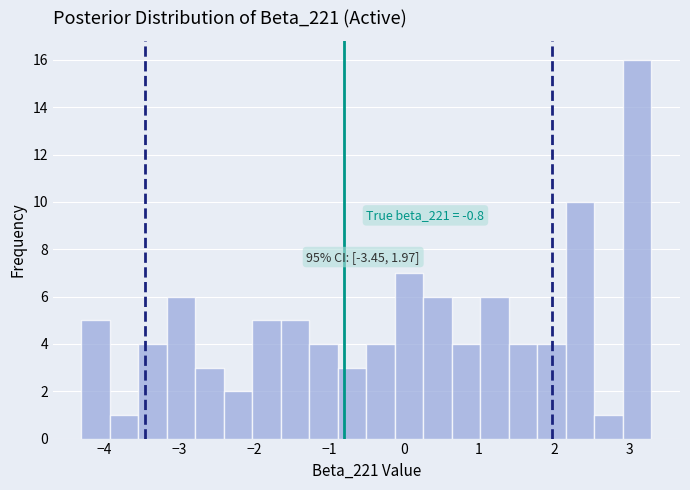

Around what value on the x-axis is the tallest bar? Give the approximate position of its centre, as read against the axis.

3.1